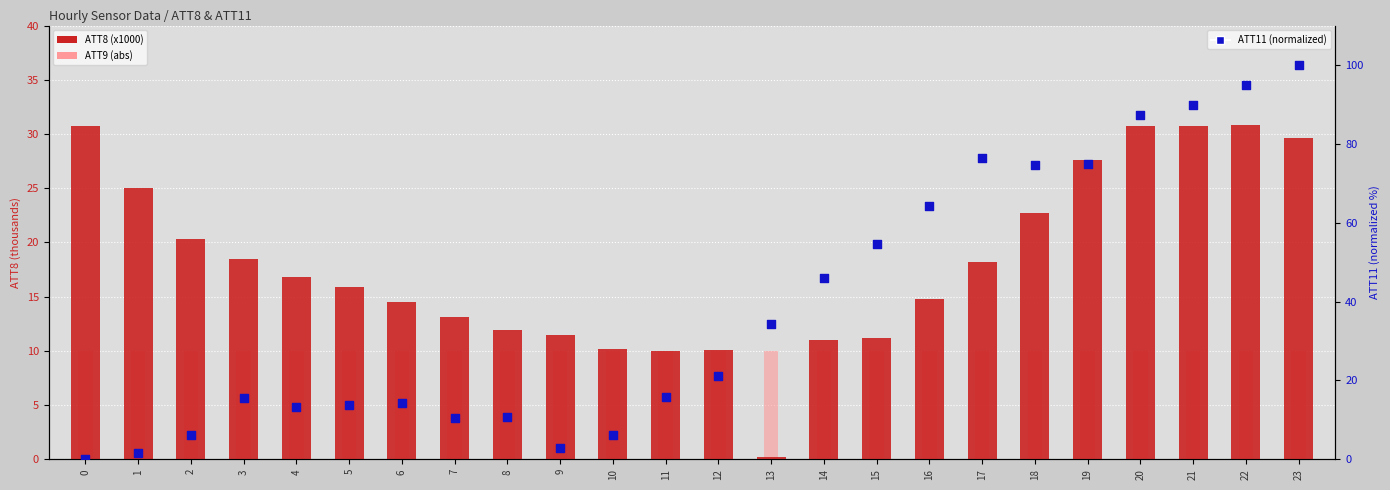

What are all the series names shown in the legend?

ATT8 (x1000), ATT9 (abs), ATT11 (normalized)